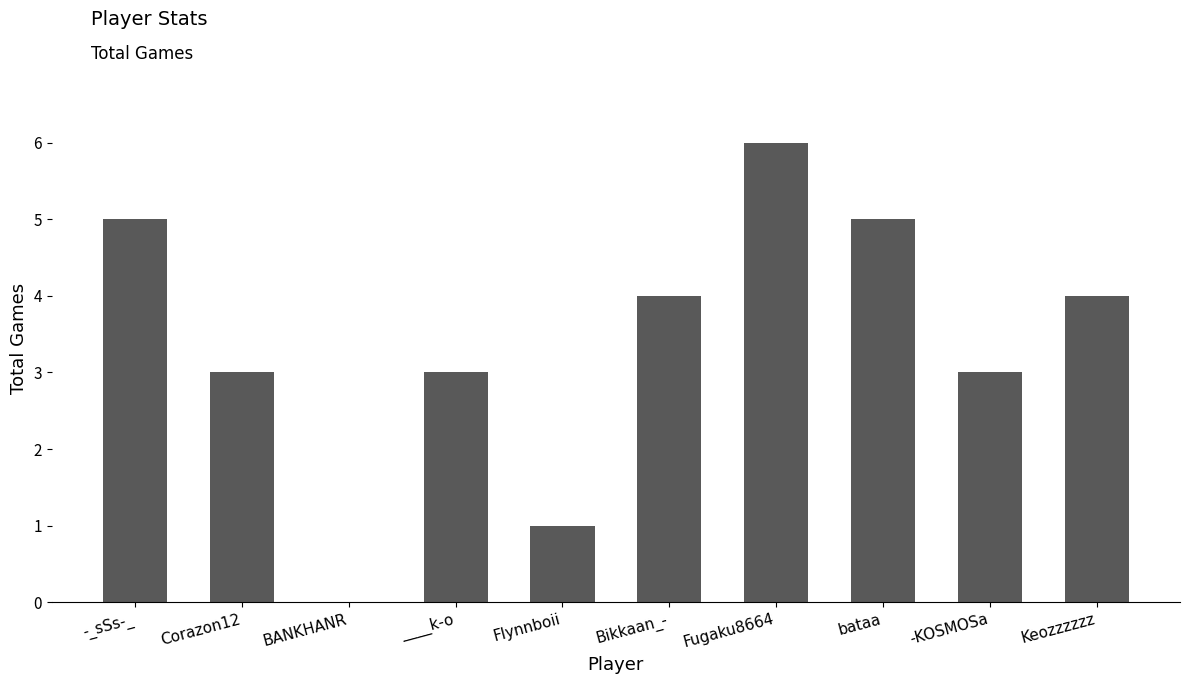

True or false: the data shows 7 at -_sSs-_.

False